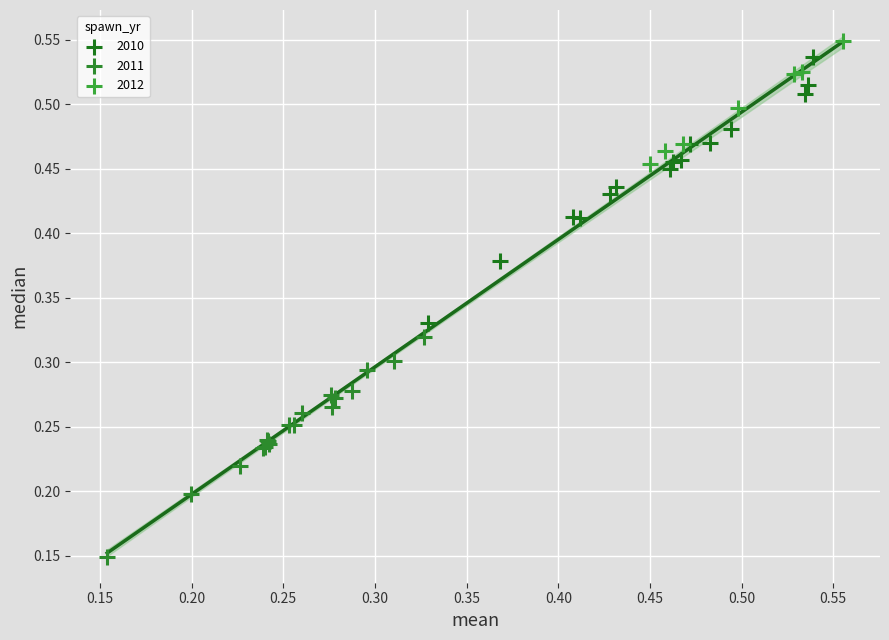

Which series contains the lowest Y value?

2011